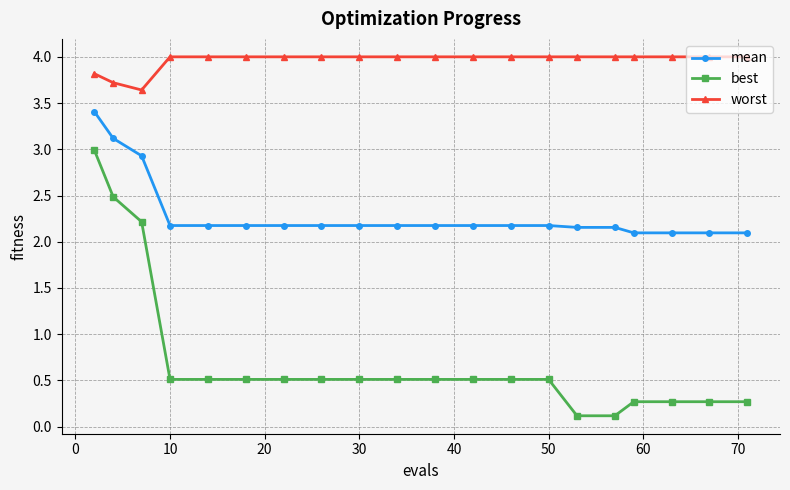

What is the highest value of the mean series?

3.4